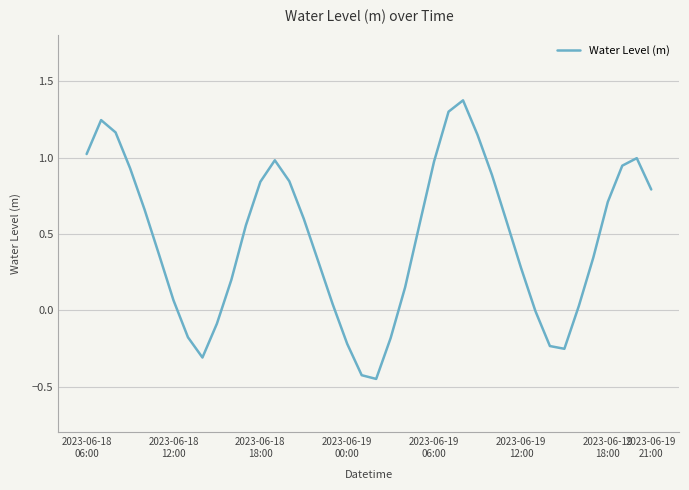

What is the maximum value shown in the chart?

1.4